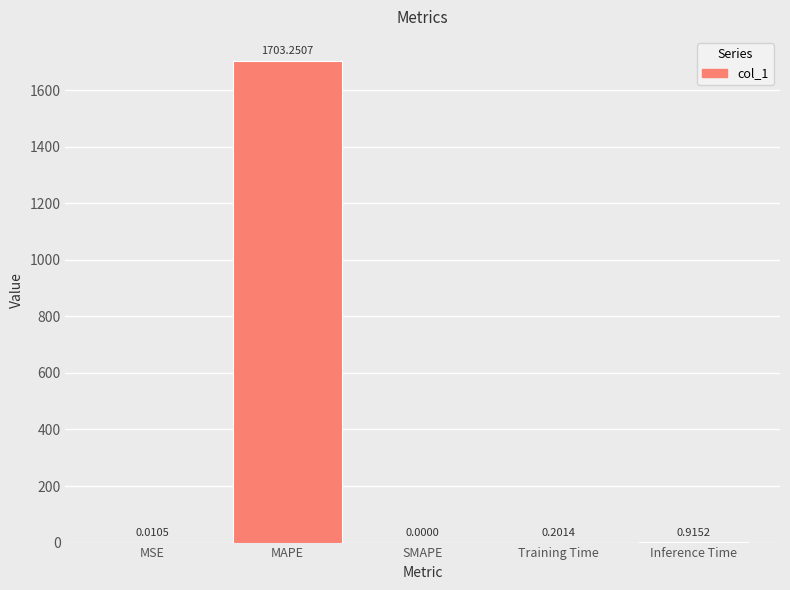

The value at MAPE is 1703.3. True or false?

True